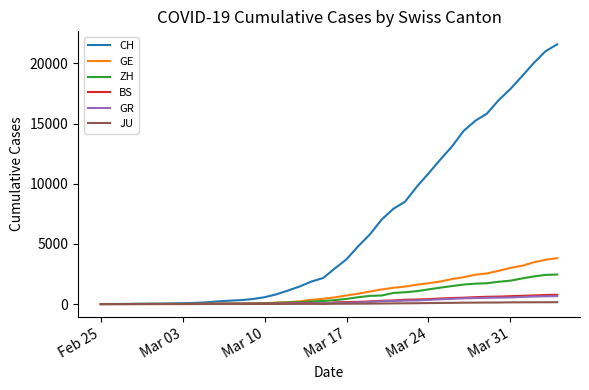

Which series has the largest total across all categories?

CH